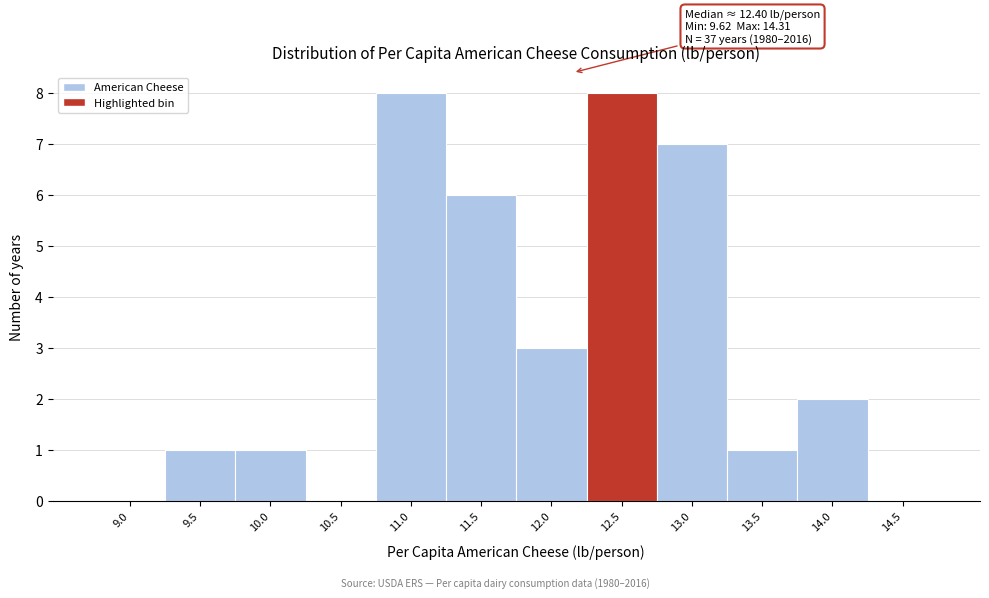

Reading left to right, what are all the values shown in this chart?

9.0=0	9.5=1	10.0=1	10.5=0	11.0=8	11.5=6	12.0=3	12.5=8	13.0=7	13.5=1	14.0=2	14.5=0